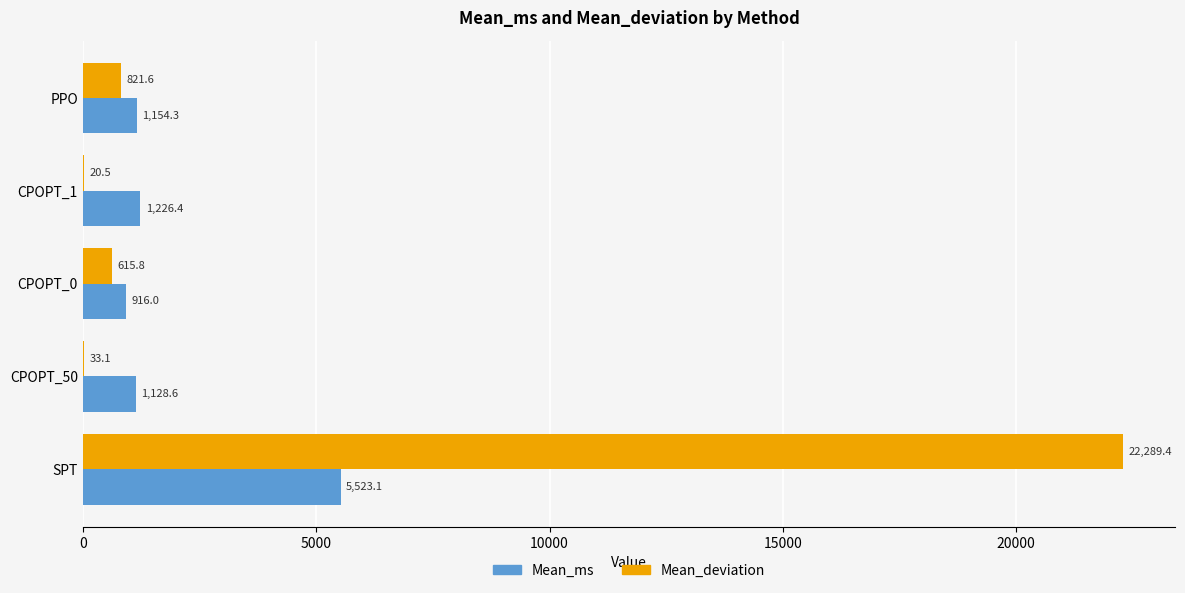

What is the total value across all series at SPT?

27812.5